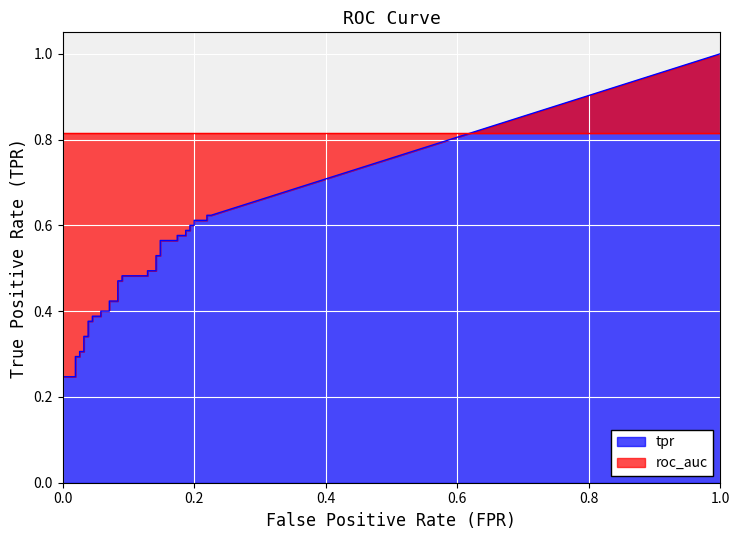

How many lines are shown in the chart?

2